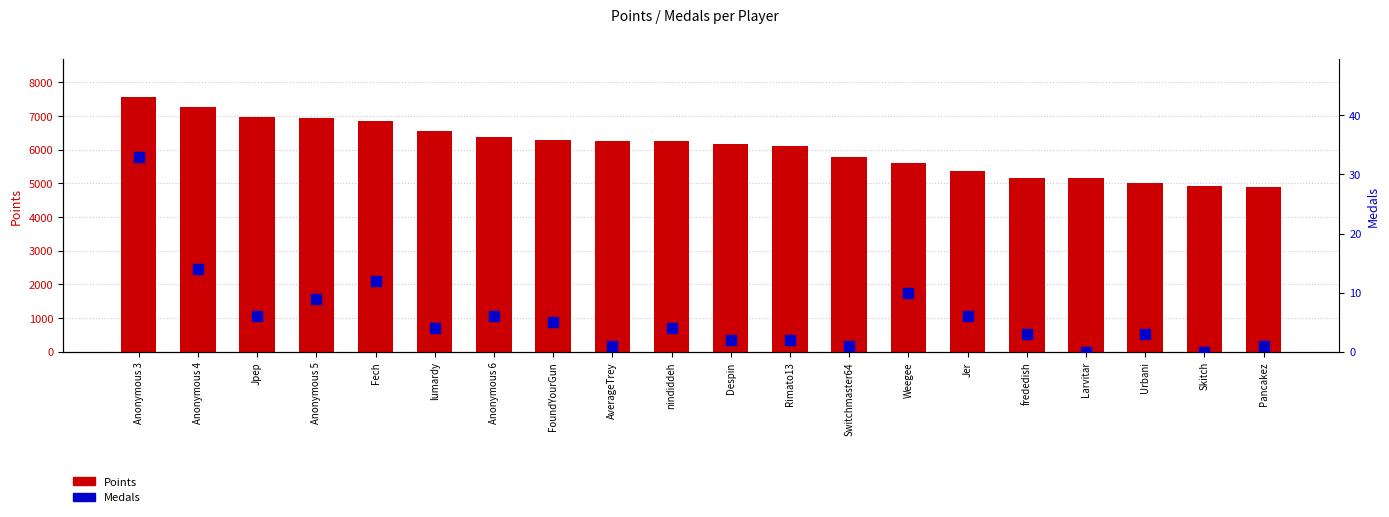

Which series has the largest total across all categories?

Points